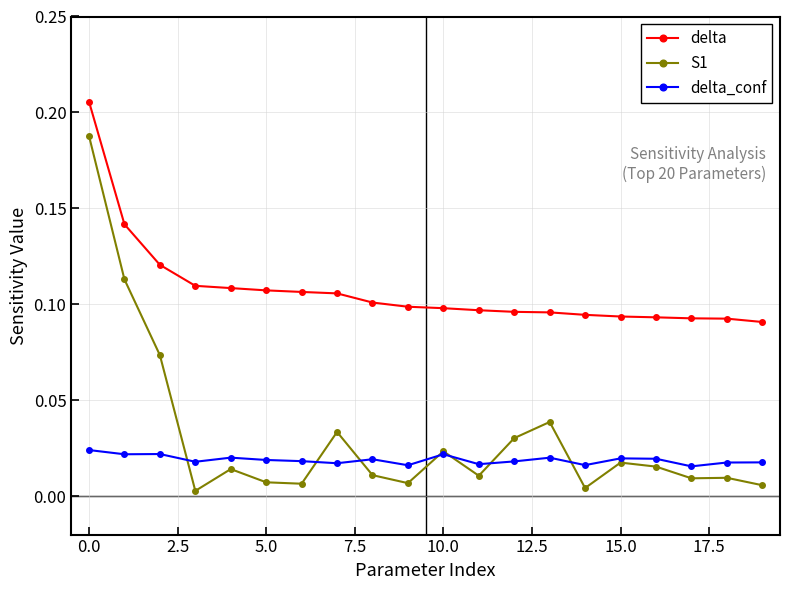

List the series in order of their peak value, lowest first.

delta_conf, S1, delta